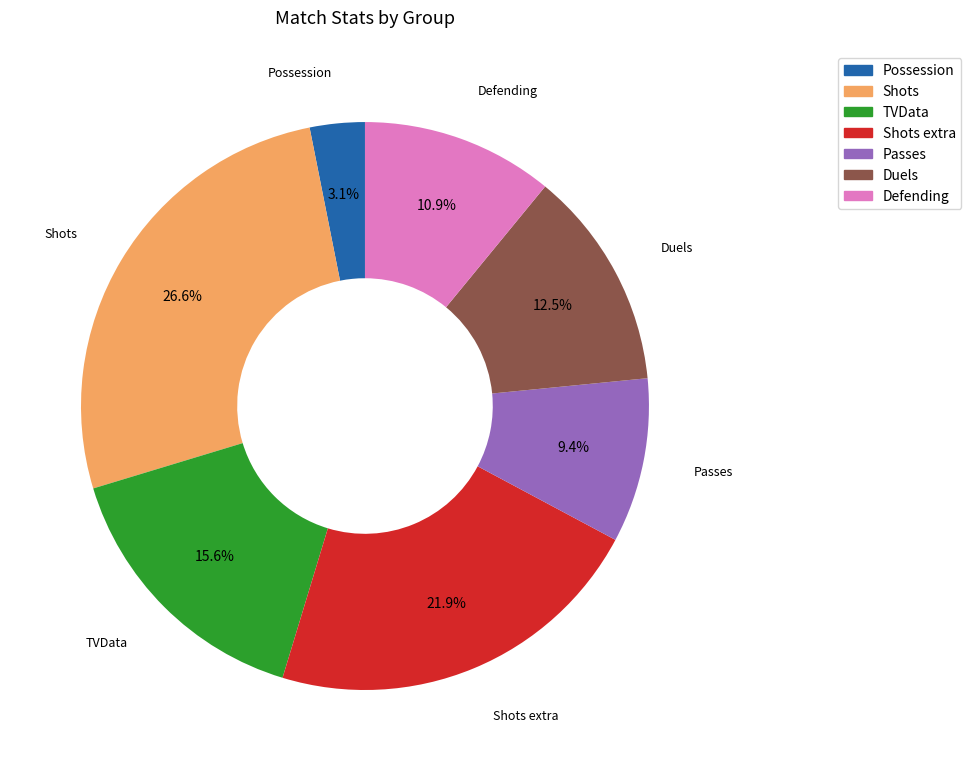

Does any single category account for the majority?

No